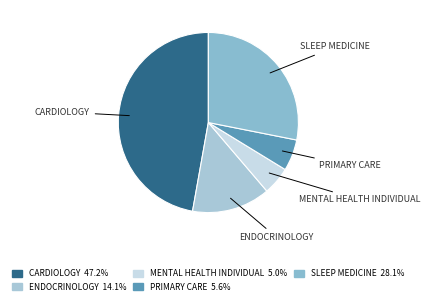

Rank the categories by value from lowest to highest.

MENTAL HEALTH INDIVIDUAL, PRIMARY CARE, ENDOCRINOLOGY, SLEEP MEDICINE, CARDIOLOGY